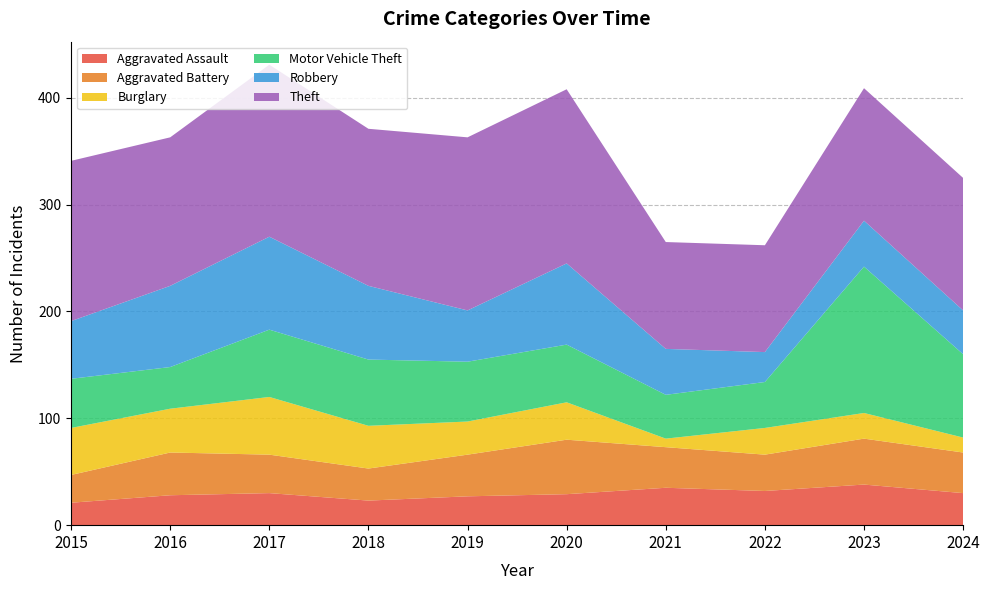

Reading left to right, transcribe all the data shown in this chart.

Aggravated Assault: 21	28	30	23	27	29	35	32	38	30
Aggravated Battery: 26	40	36	30	39	51	38	34	43	38
Burglary: 44	41	54	40	31	35	8	25	24	14
Motor Vehicle Theft: 46	39	63	62	56	54	41	43	137	78
Robbery: 54	76	87	69	48	76	43	28	43	41
Theft: 150	139	161	147	162	163	100	100	124	124